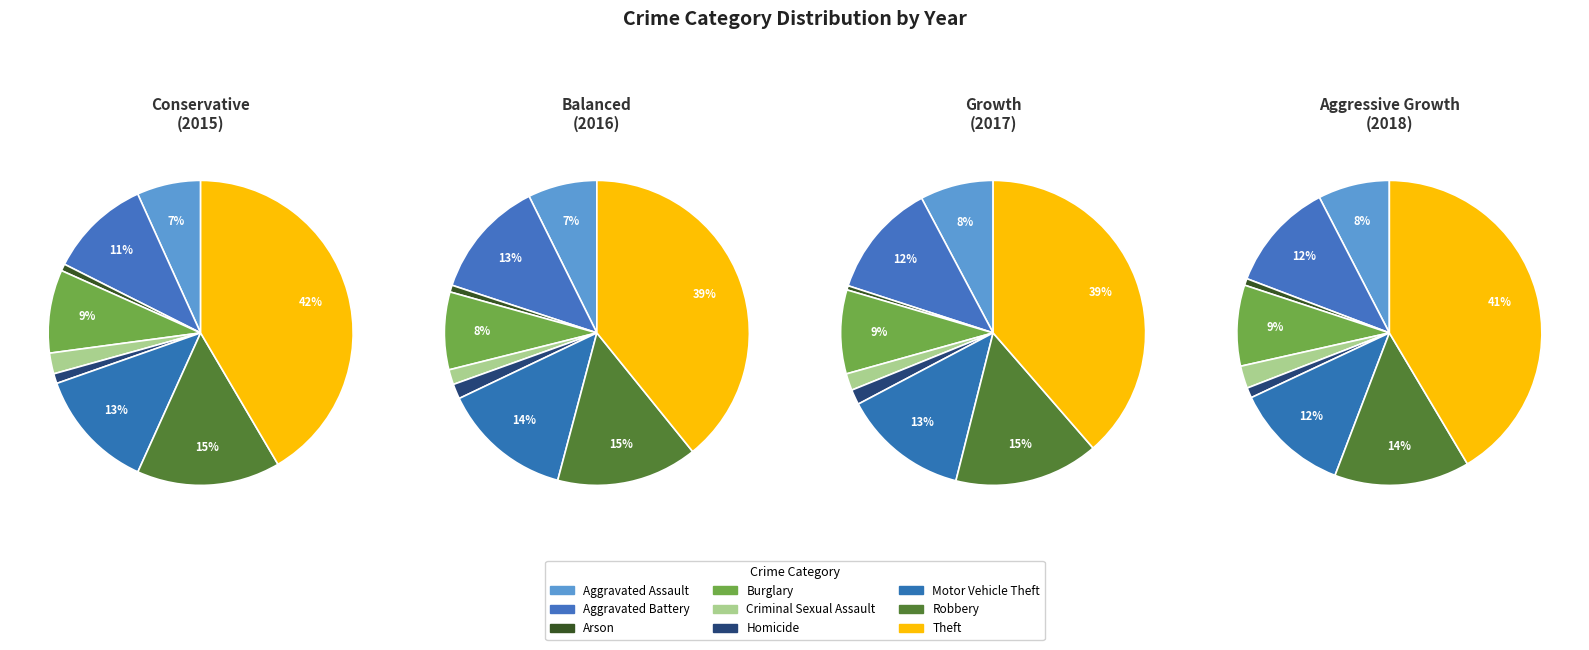

Which series changed the most between Homicide and Motor Vehicle Theft?

2016